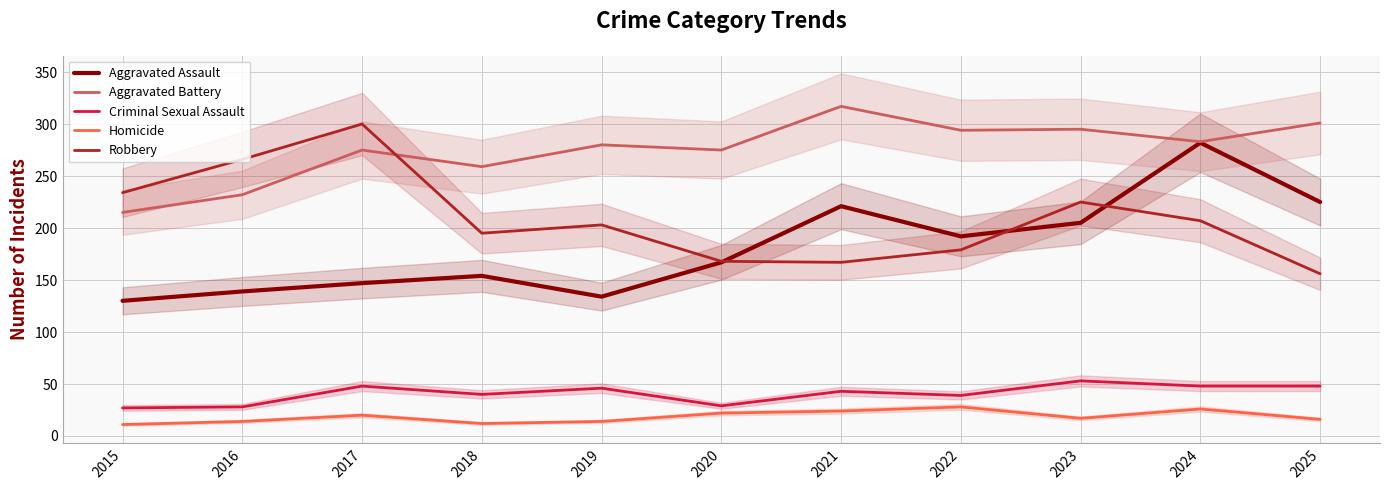

What is the greatest value displayed?

317